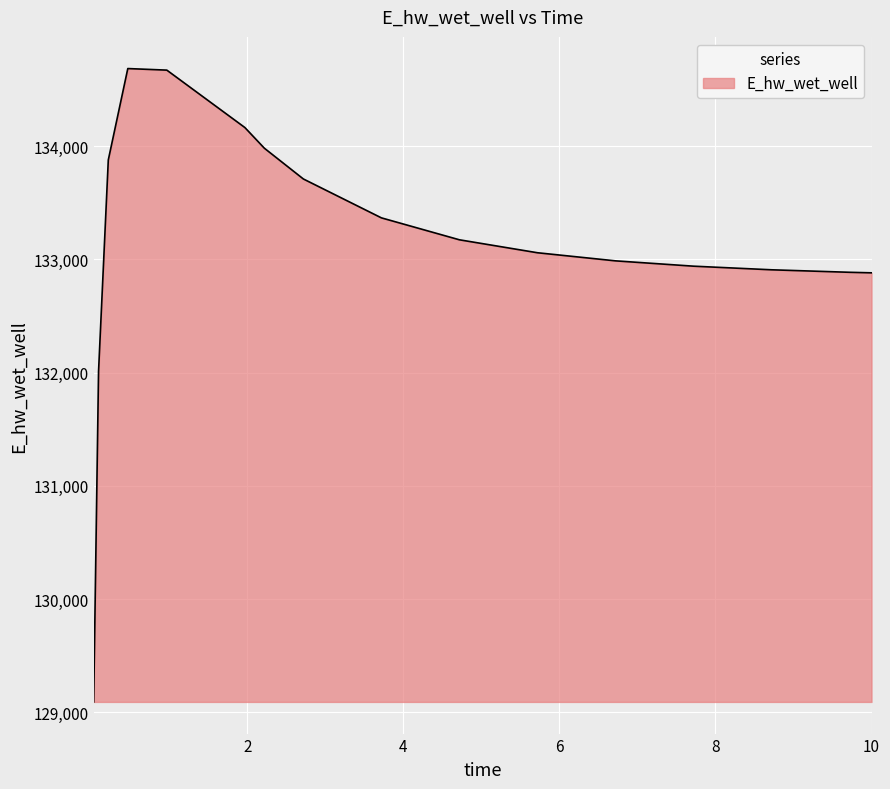

What is the difference between the maximum and minimum values?

5593.6